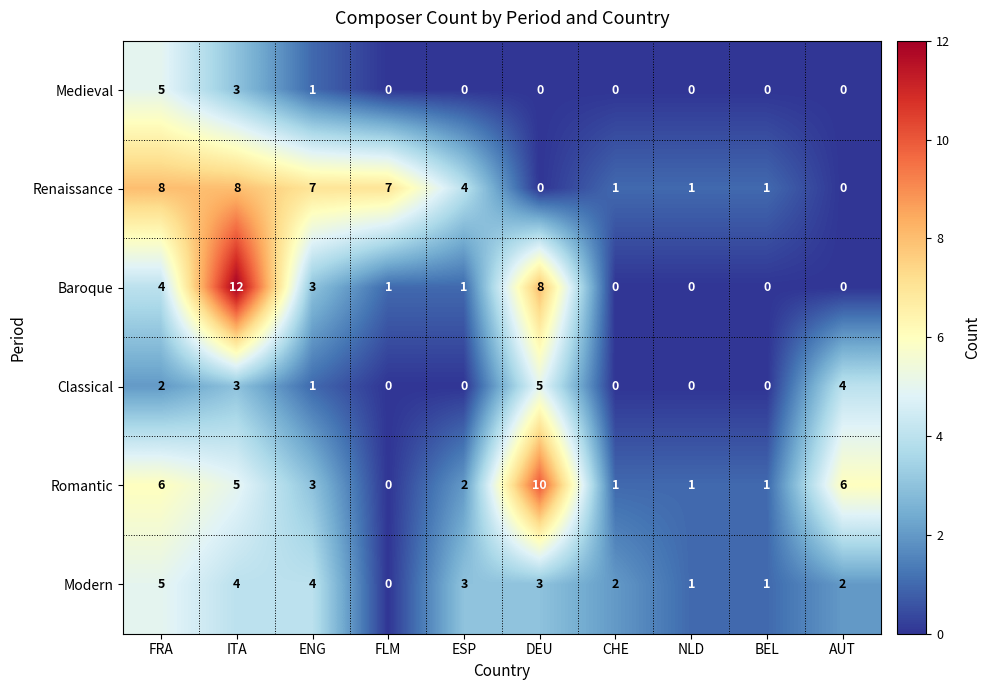

What is the sum of all Modern values?

25